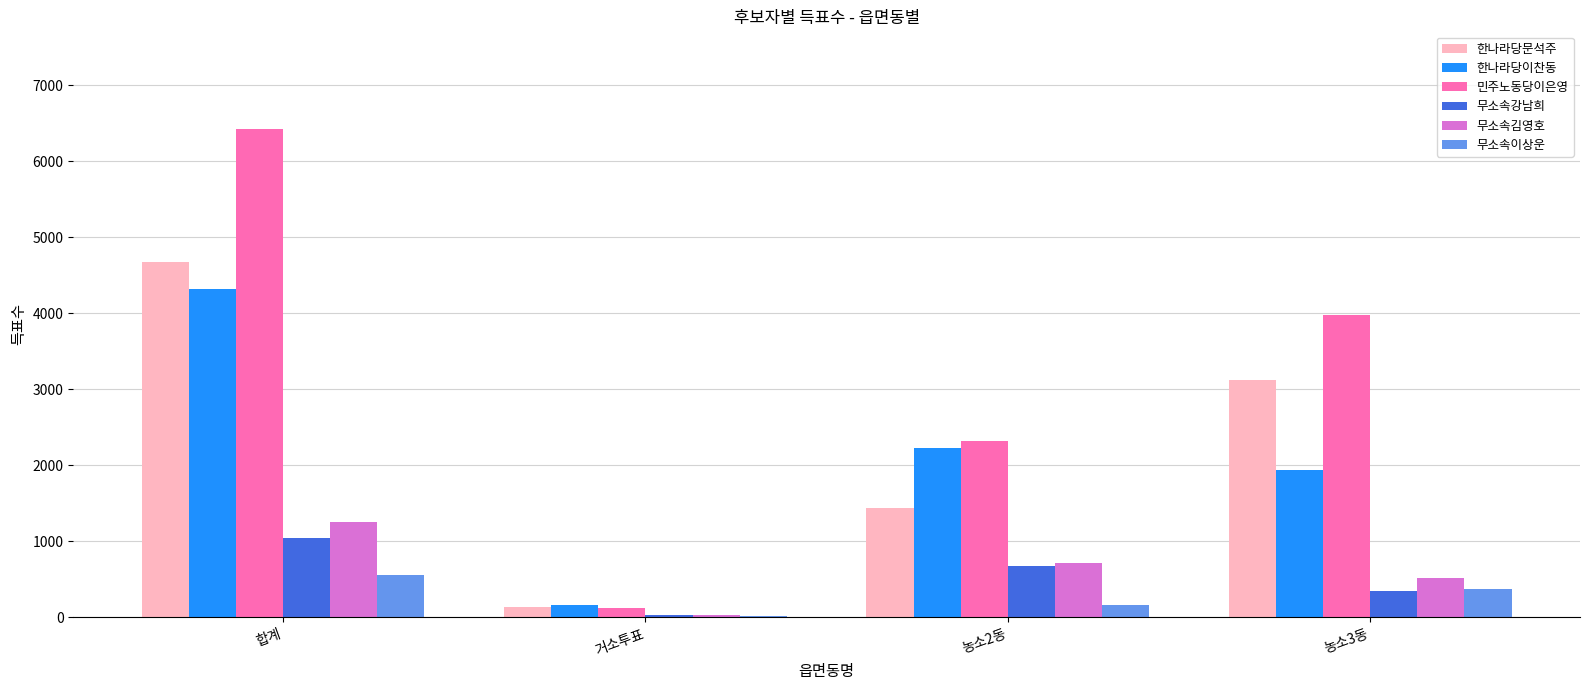

Is the value of 무소속강남희 at 거소투표 greater than the value of 무소속김영호 at 농소3동?

No